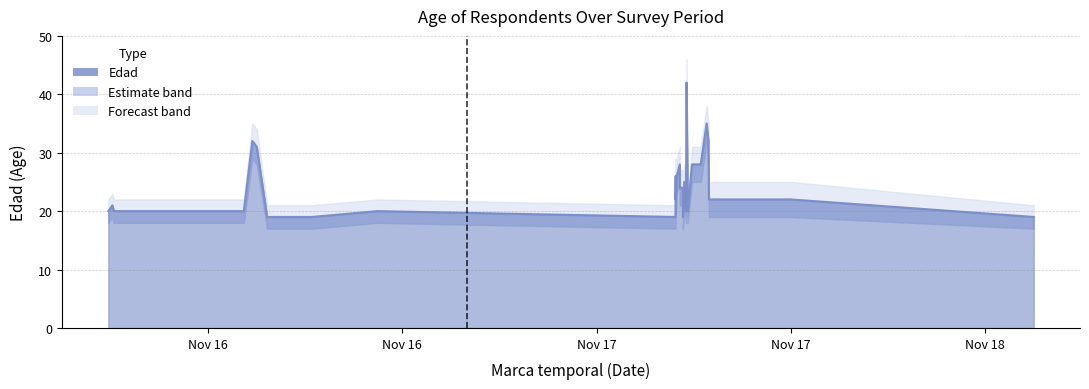

Rank the categories by Edad value from lowest to highest.

6, 7, 9, 17, 29, 0, 2, 3, 8, 10, 19, 21, 1, 12, 27, 28, 15, 16, 18, 11, 13, 14, 22, 23, 24, 5, 4, 26, 25, 20